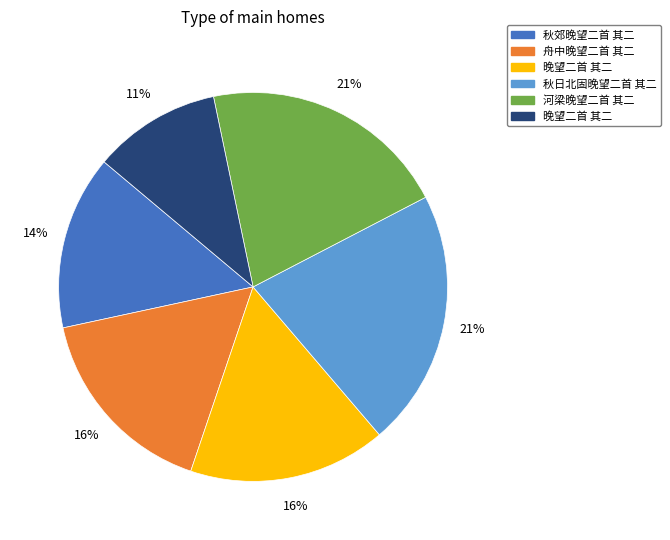

Is there a majority slice in this chart?

No